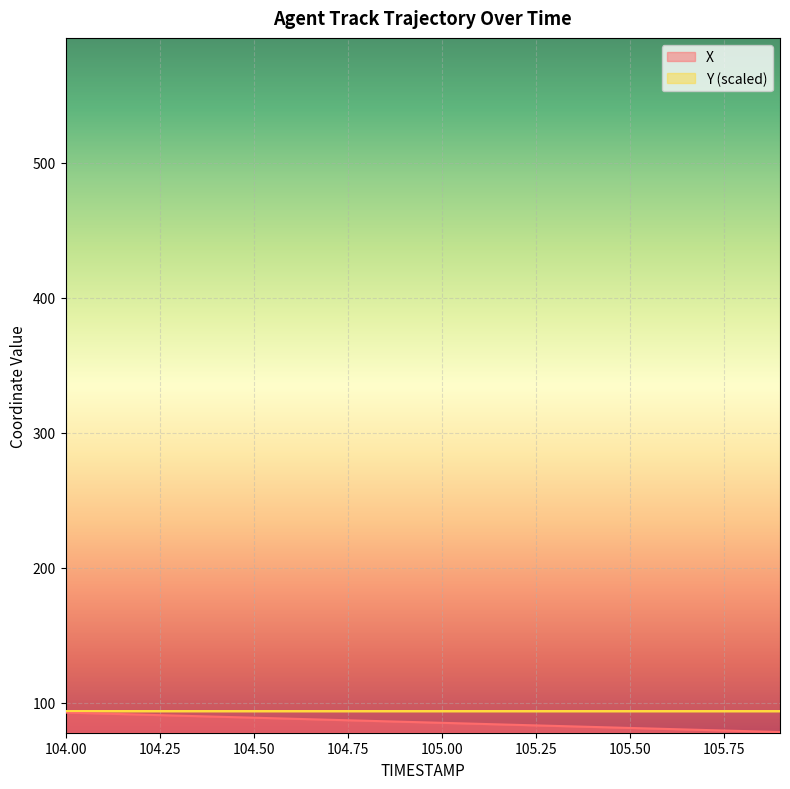

True or false: Y has more than 1 interior local peaks.

False